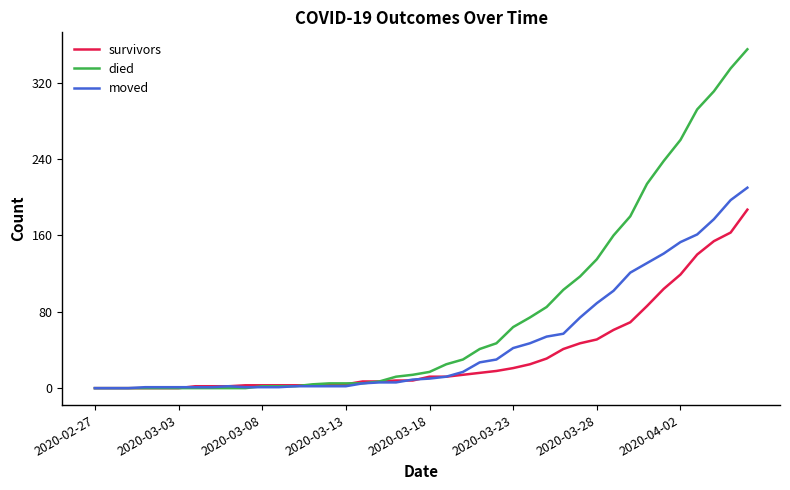

Which series has the largest range (max minus min)?

died